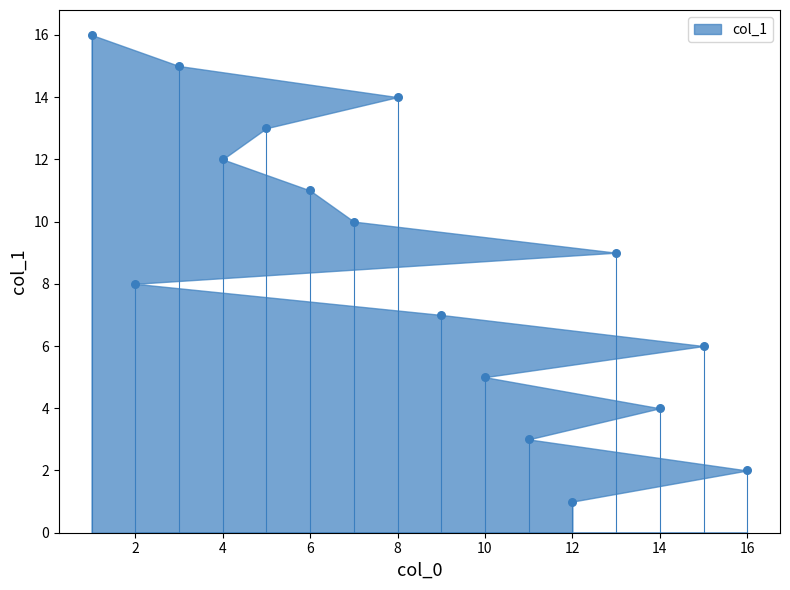

What is the range of Y values (max minus min)?

15